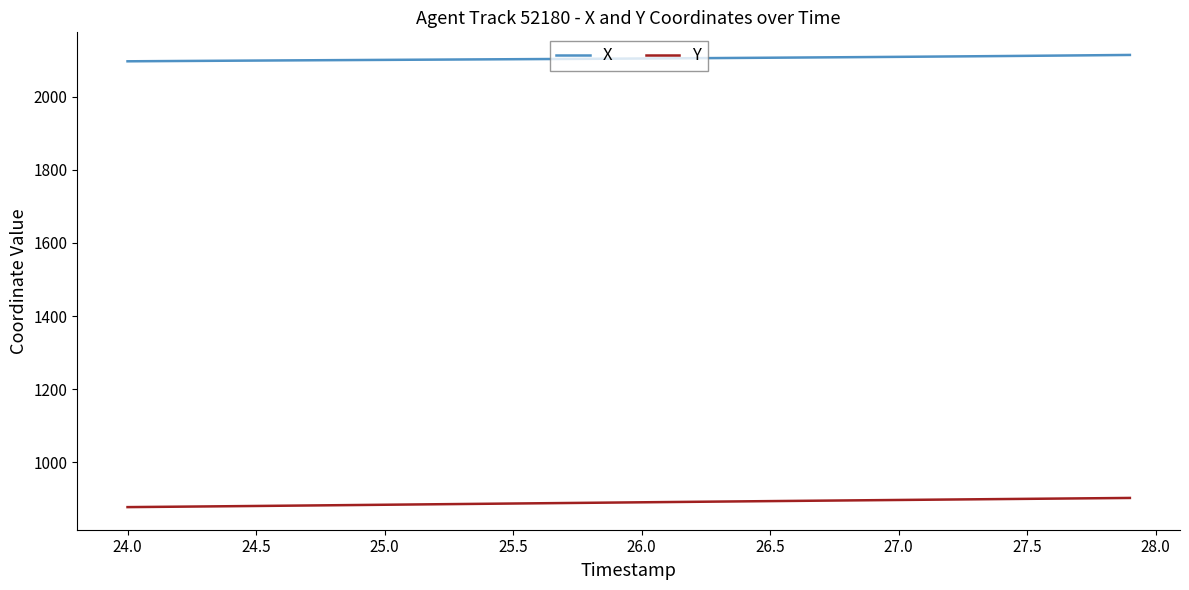

What is the lowest value of the X series?

2097.2